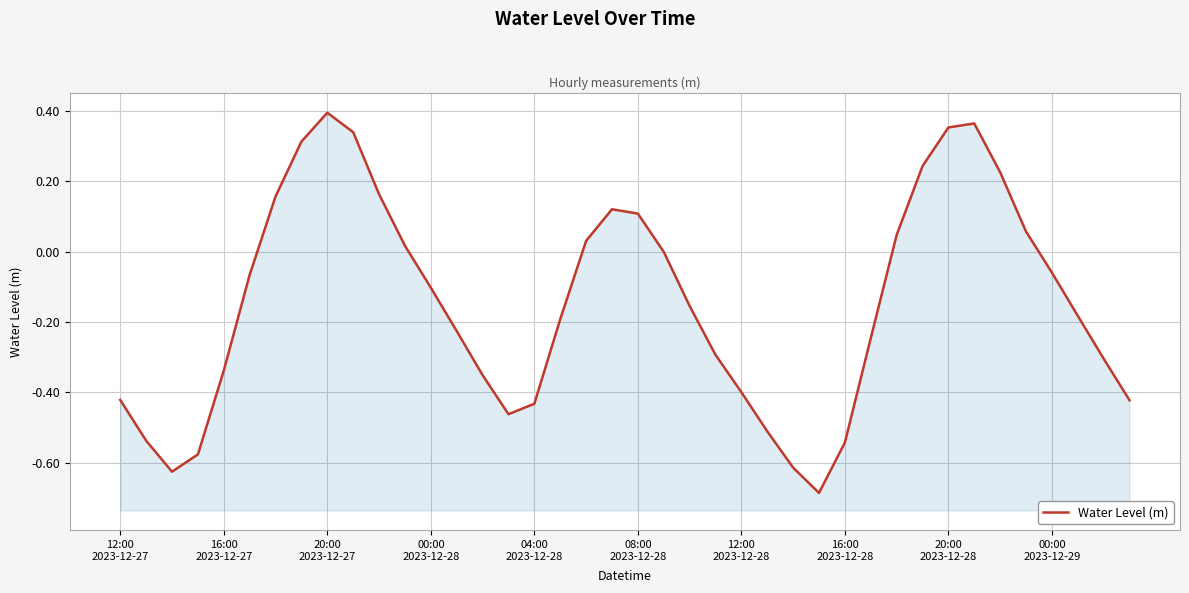

Reading left to right, extract all data points from this chart.

-0.4	-0.5	-0.6	-0.6	-0.3	-0.1	0.2	0.3	0.4	0.3	0.2	0.0	-0.1	-0.2	-0.4	-0.5	-0.4	-0.2	0.0	0.1	0.1	-0.0	-0.2	-0.3	-0.4	-0.5	-0.6	-0.7	-0.5	-0.2	0.0	0.2	0.4	0.4	0.2	0.1	-0.1	-0.2	-0.3	-0.4